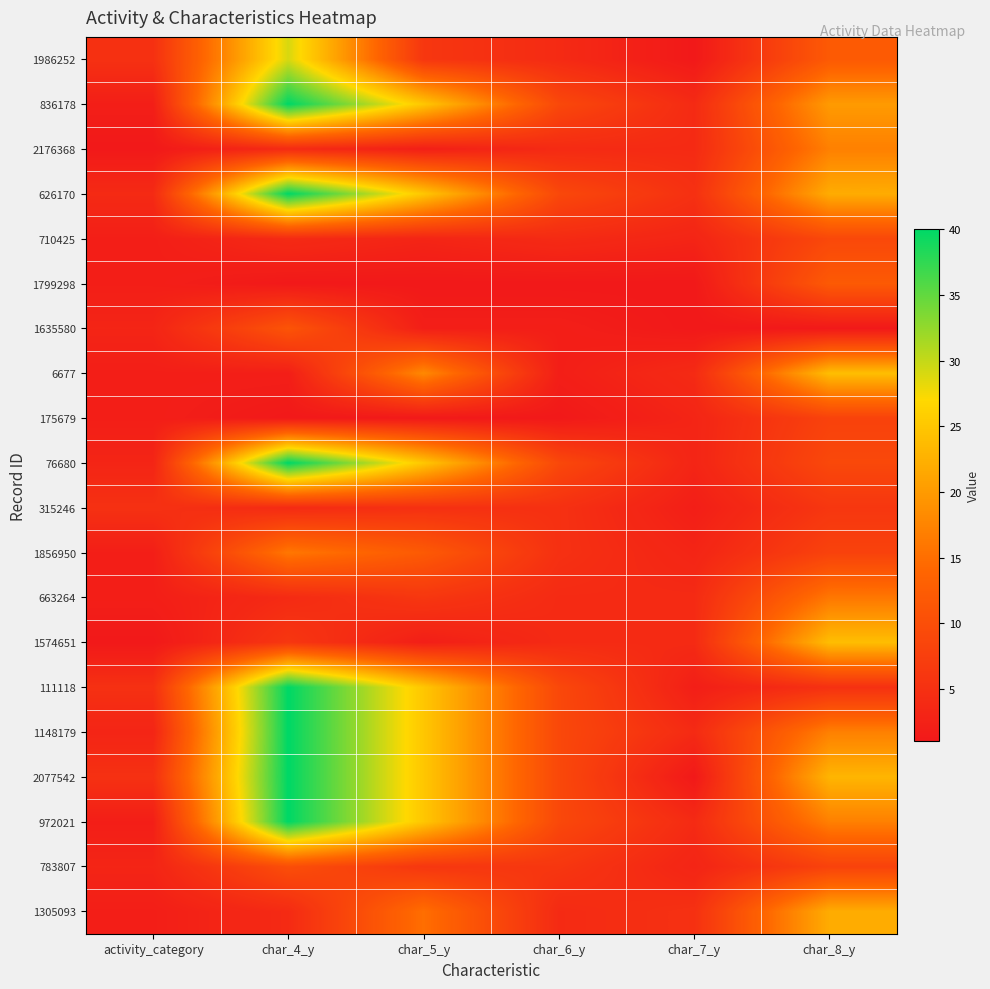

Count the number of categories in the chart.

6